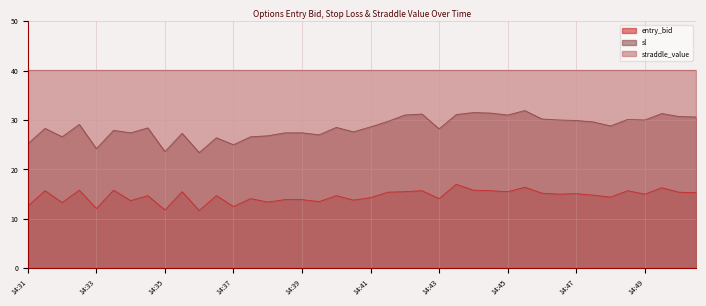

What is the sum of all sl values?

1140.9